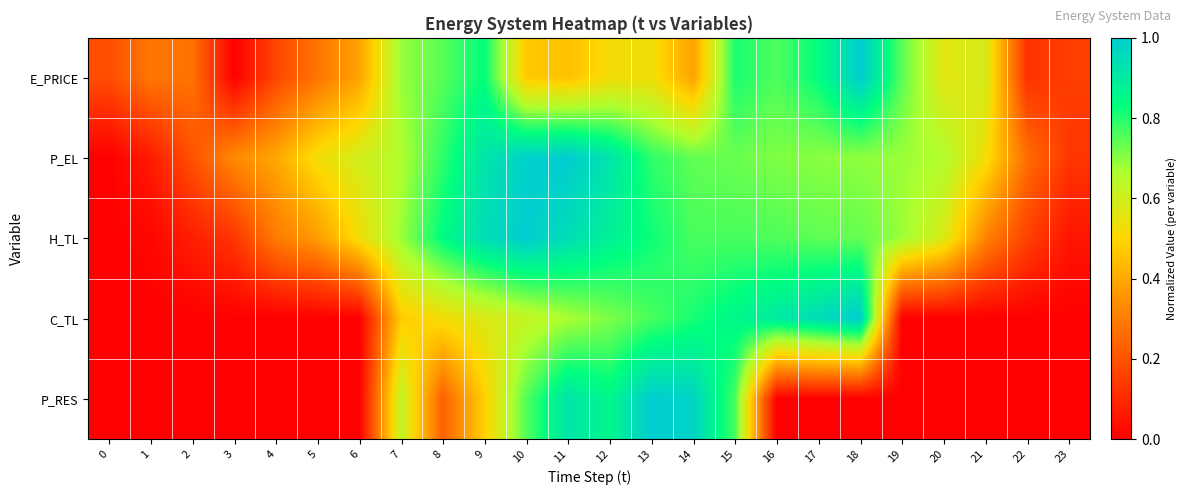

What is the maximum value shown in the chart?

1.0